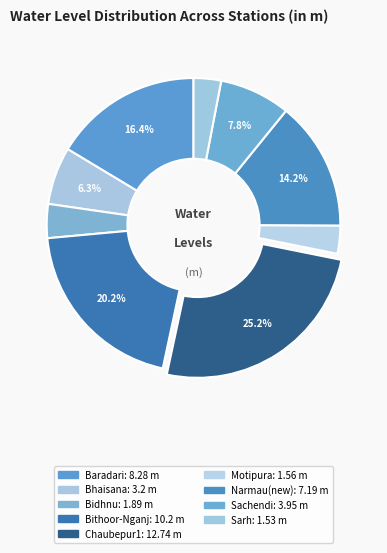

To the nearest percent, what is the combined percentage of Narmau(new) and Bidhnu?

18%